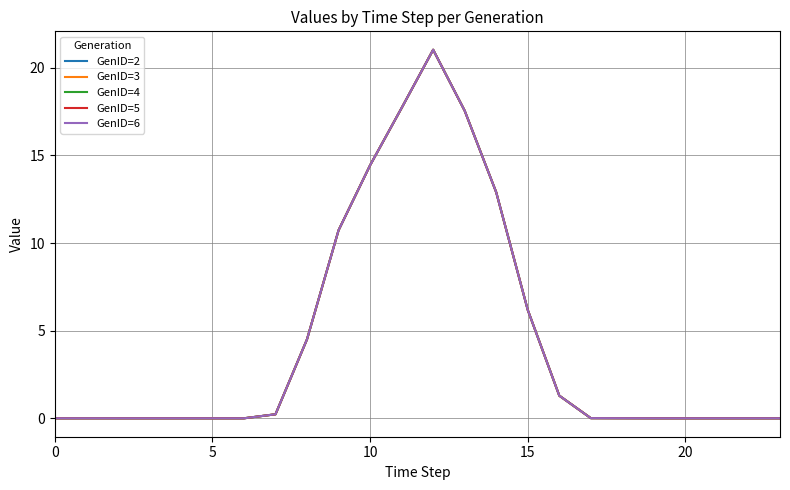

Does the chart display data point markers on the line(s)?

No